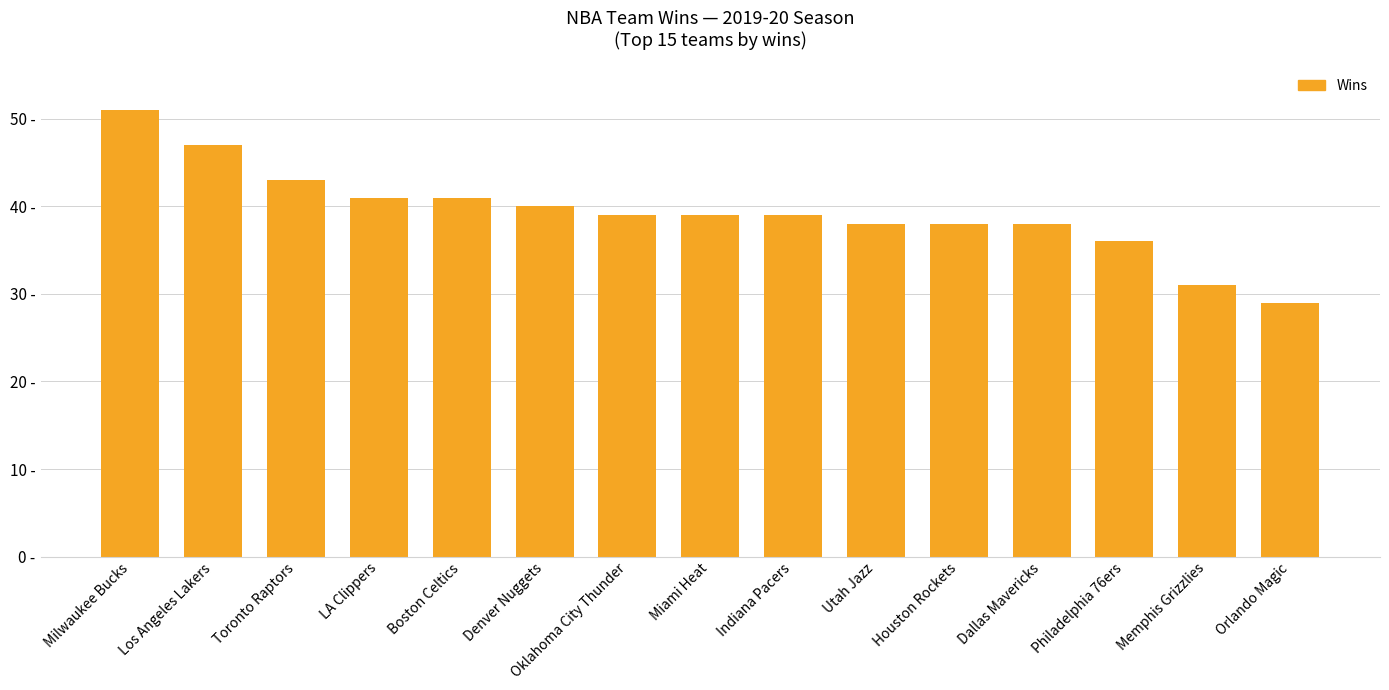

True or false: the data shows 27 at Indiana Pacers.

False